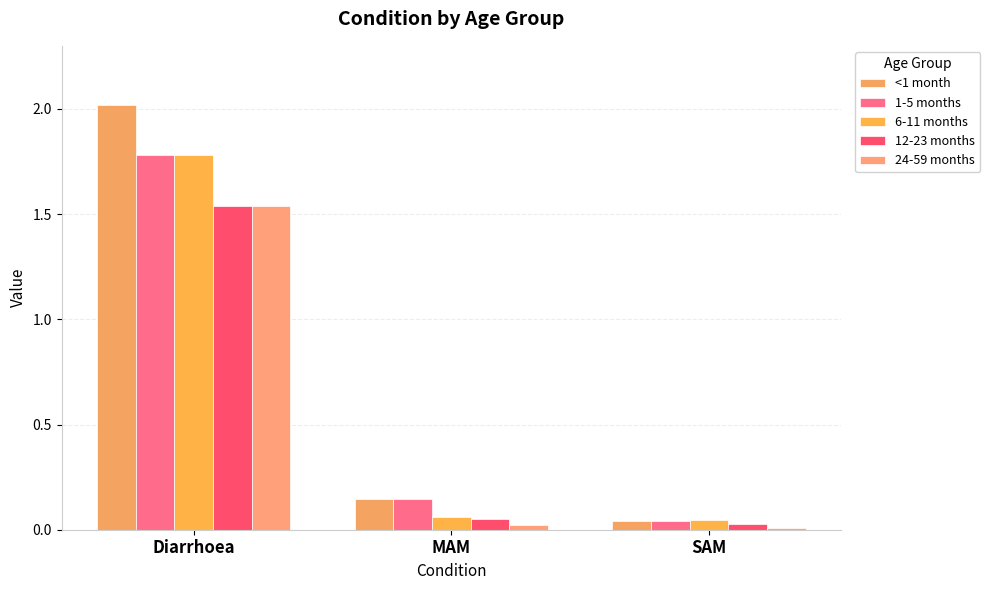

At how many categories does at least one series exceed 1?

1